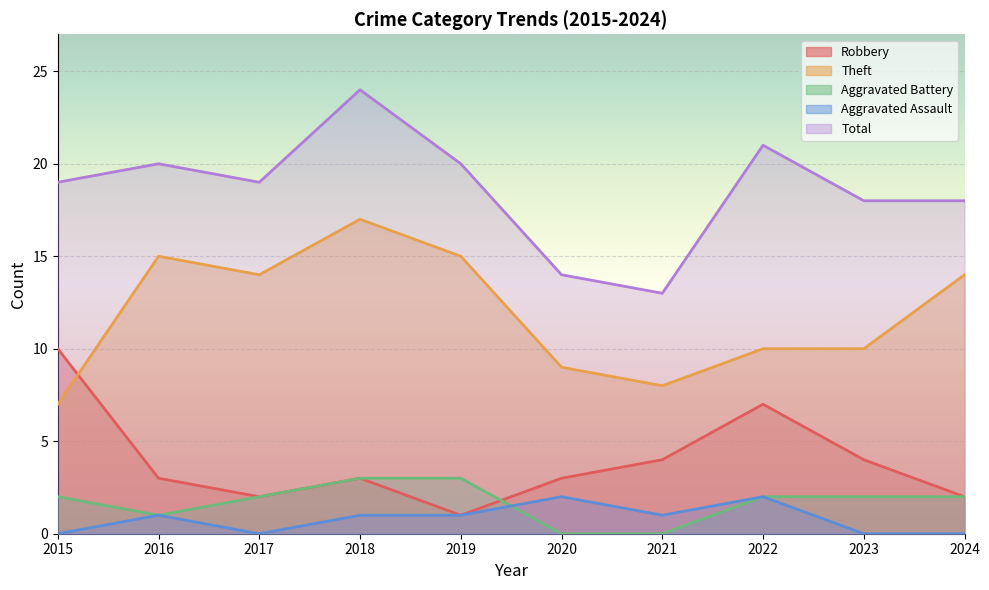

At which category does Theft reach its first local valley?

2017